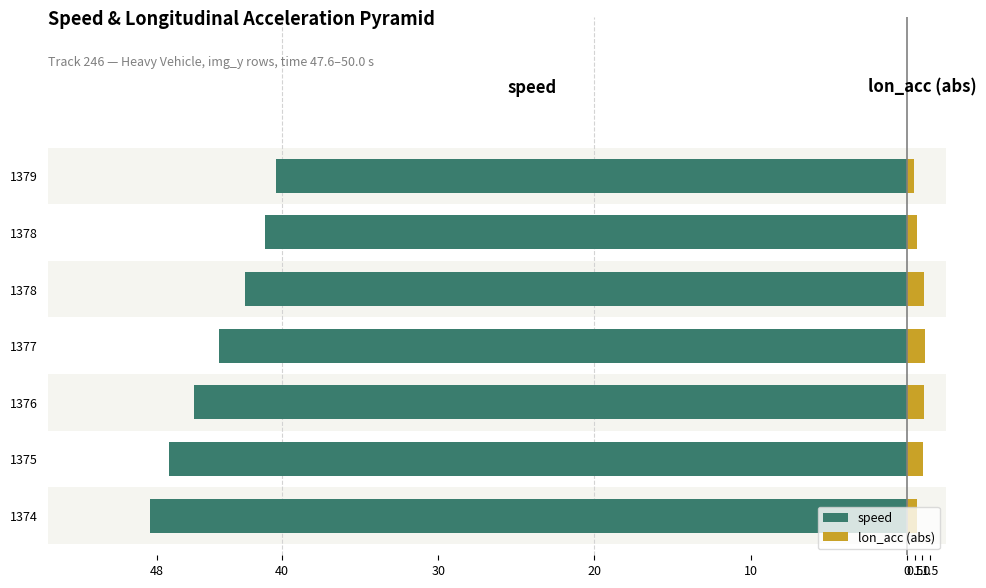

What position from the left is 48?

1